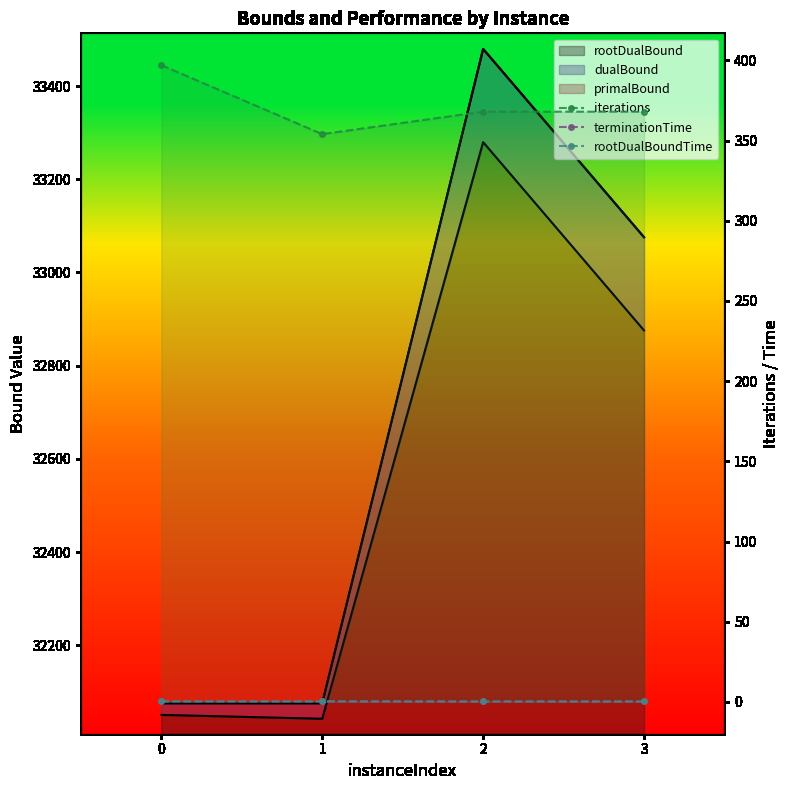

What is the maximum value shown in the chart?

397.0